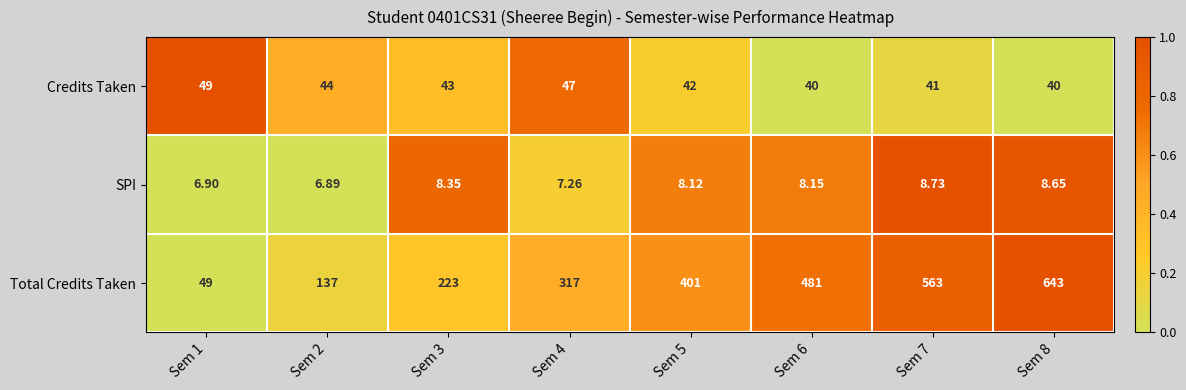

Which series has the widest spread of values?

Total Credits Taken